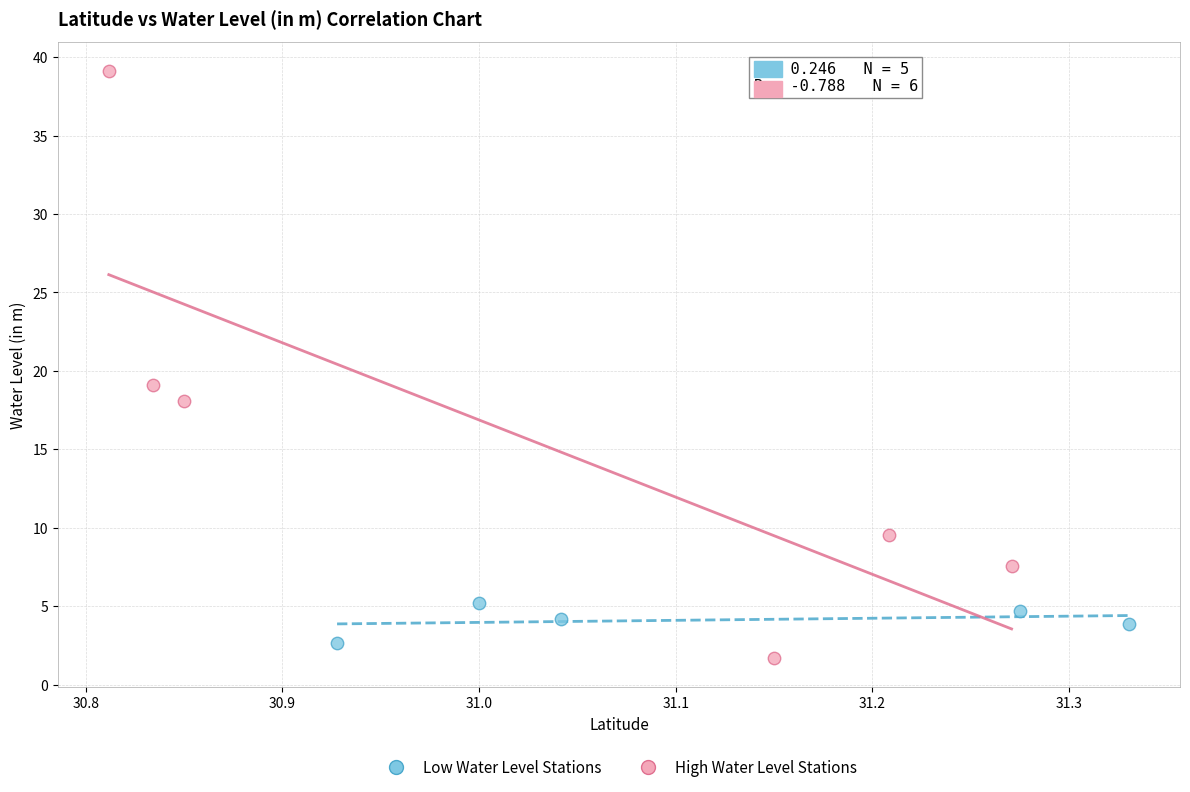

Which series has the largest Y range (max minus min)?

High Water Level Stations